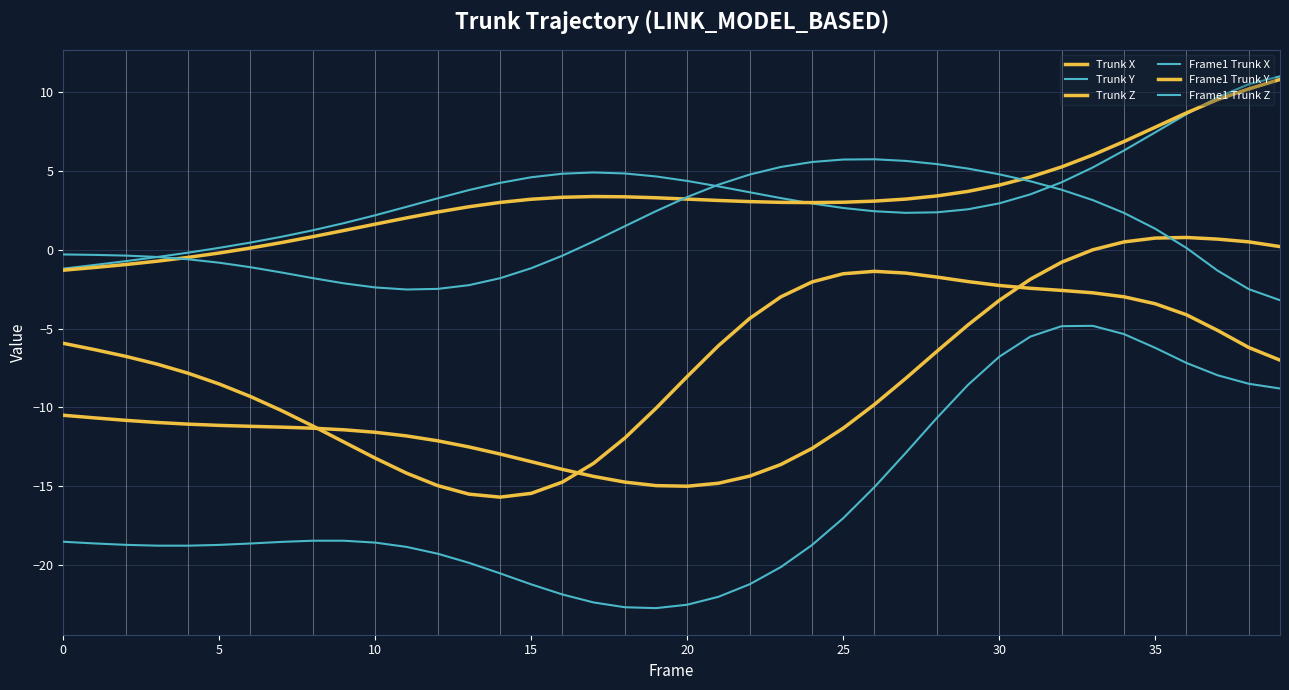

Is this an area chart (filled region under the line)?

No